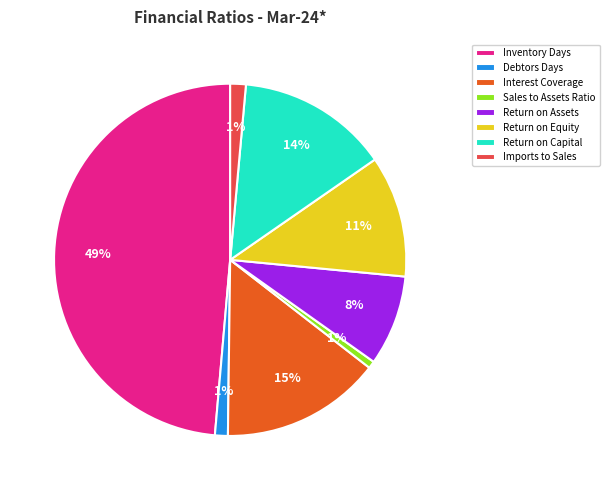

Do Interest Coverage and Return on Assets together represent more than half of the pie?

No